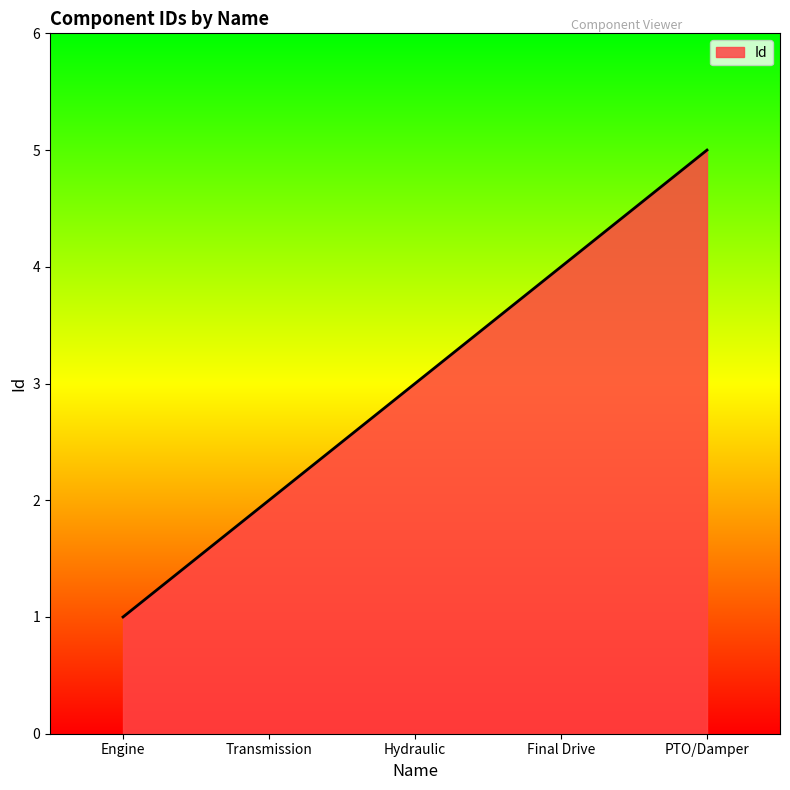

True or false: the data shows 0 at Engine.

False